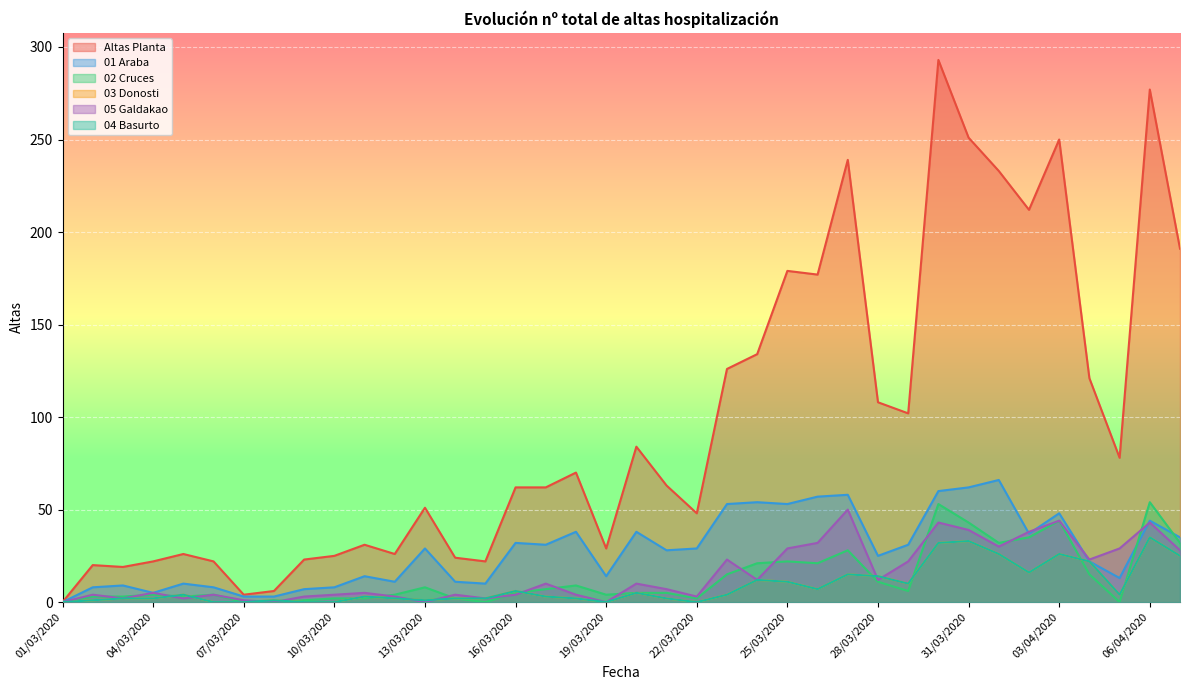

What is the spread (max minus min) of values at 01/04/2020?

207